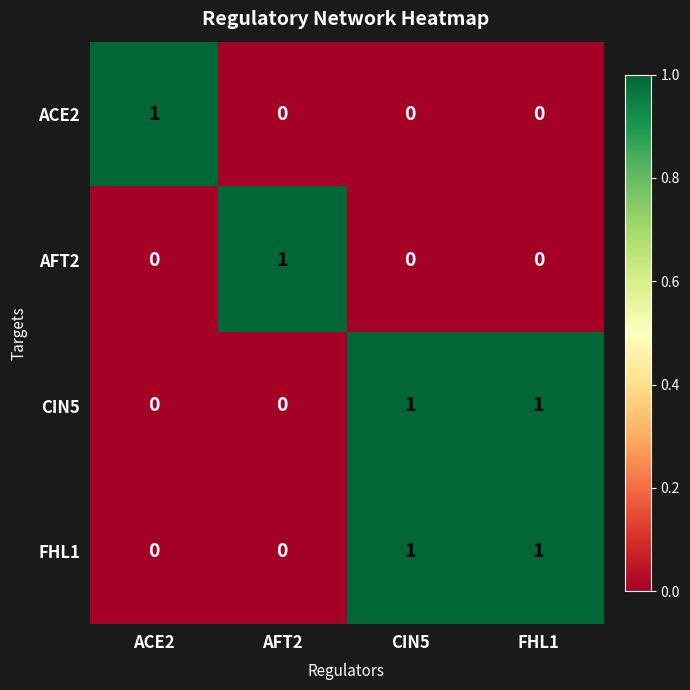

How many series are shown in this chart?

4